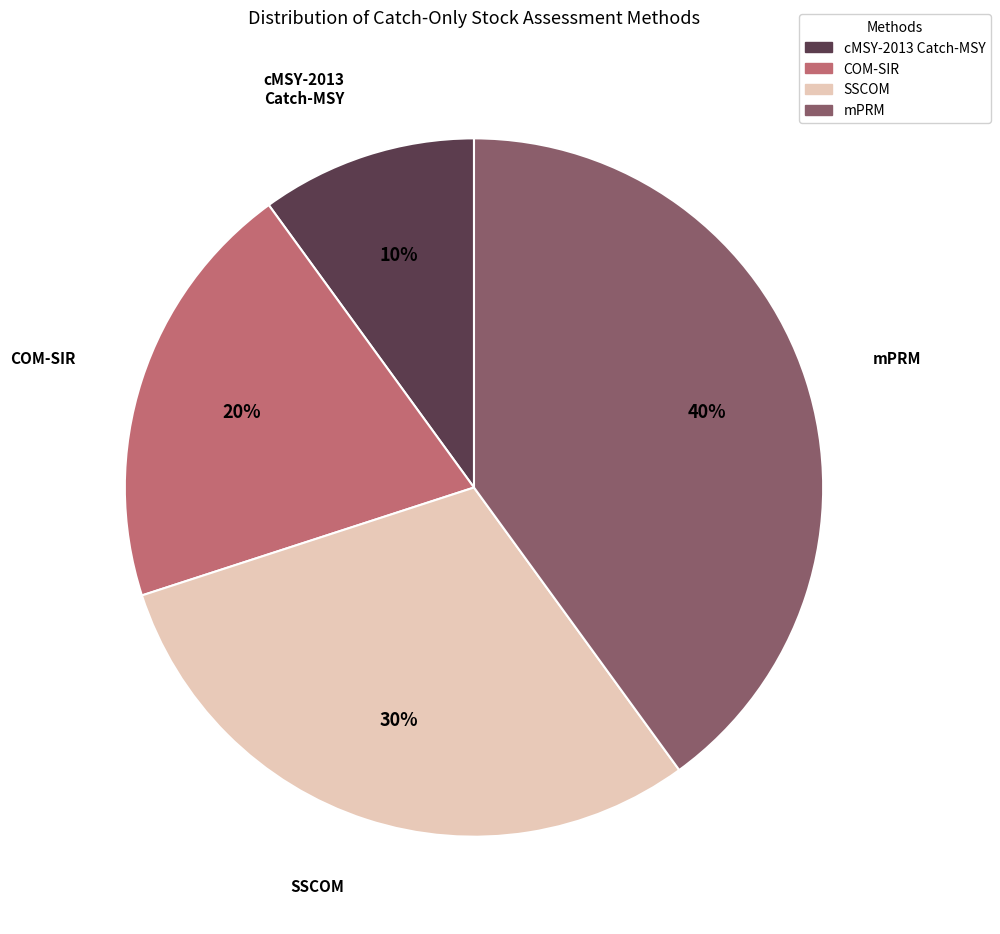

How many segments does this pie chart have?

4